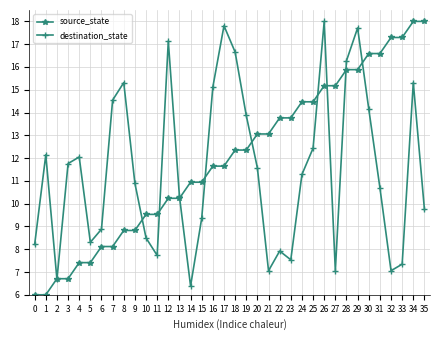

What is the value of the destination_state point at the 27th from the left?

18.0